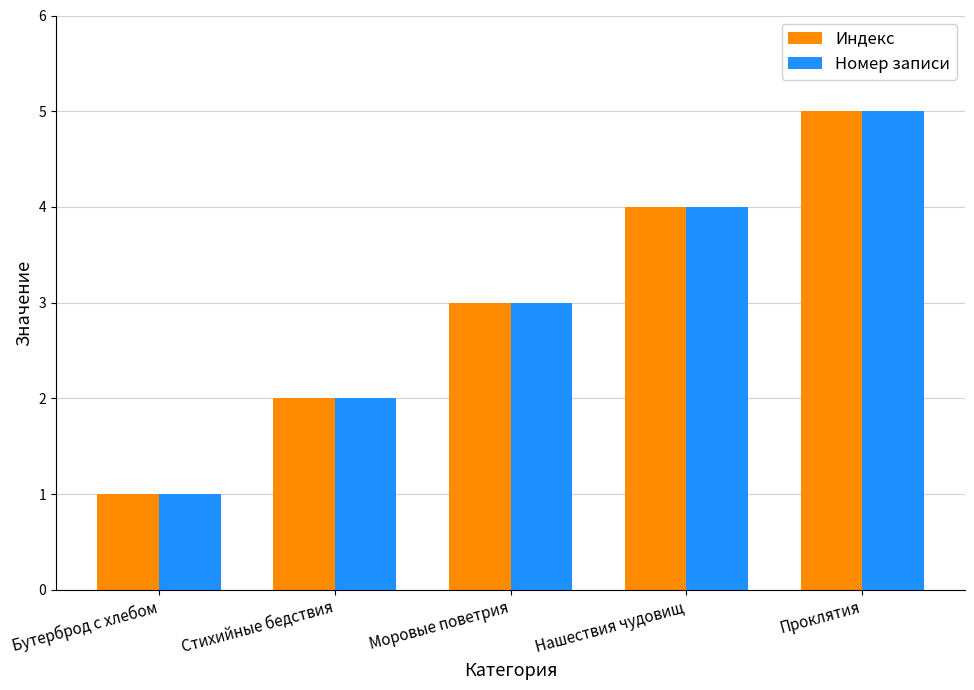

Count the Индекс values in the range 2 to 4.

3